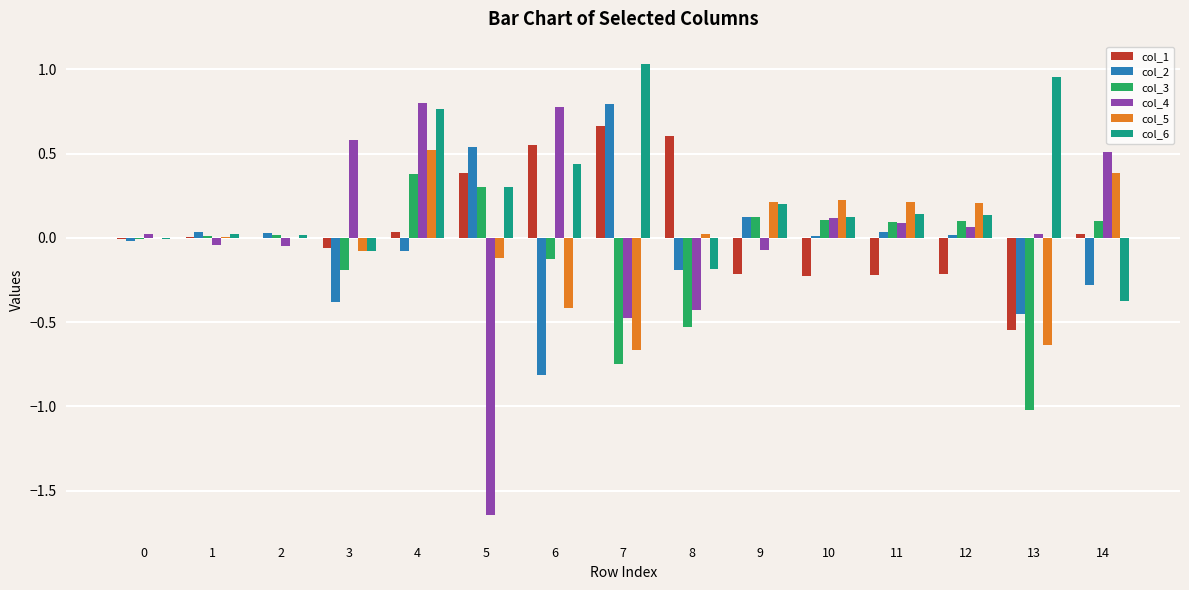

At which category does the chart reach its peak across all series?

7